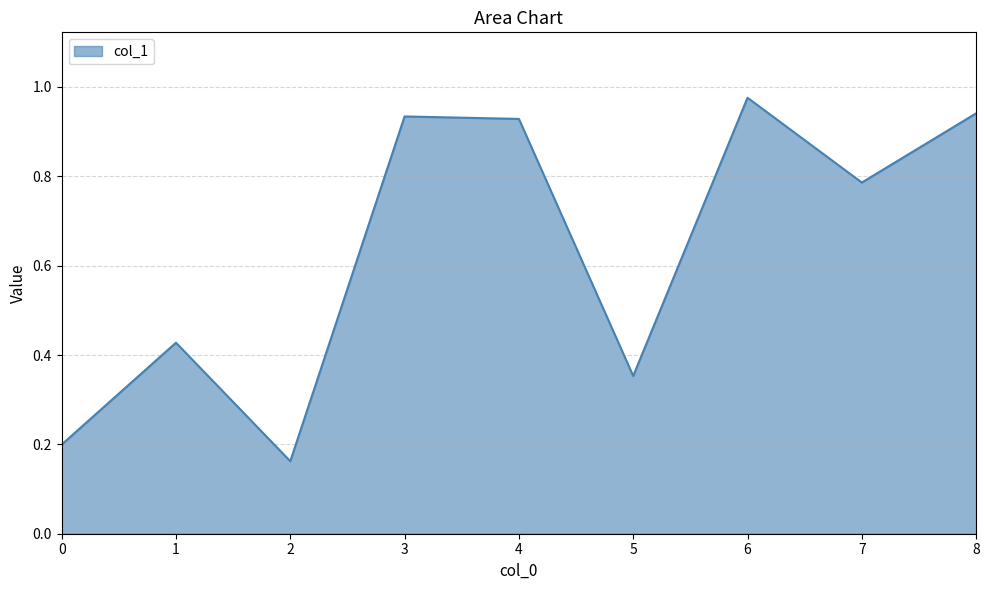

How many distinct data groups are displayed?

1